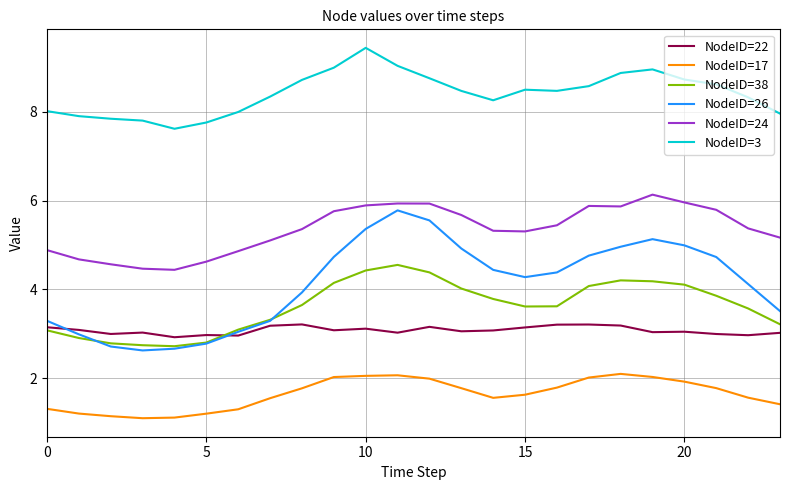

Which series has the widest spread of values?

NodeID=26